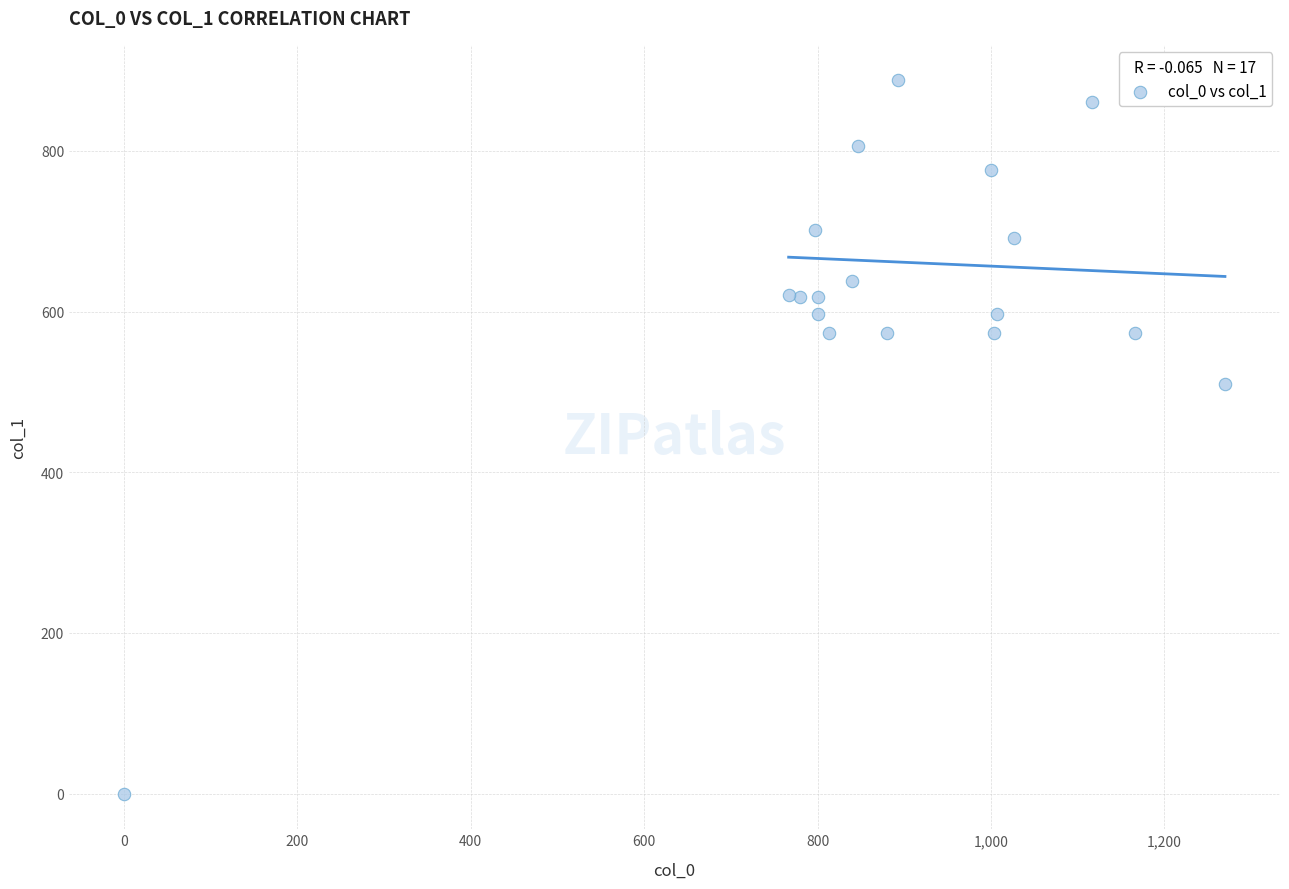

What Y value in the scatter plot is closest to 443?

509.6